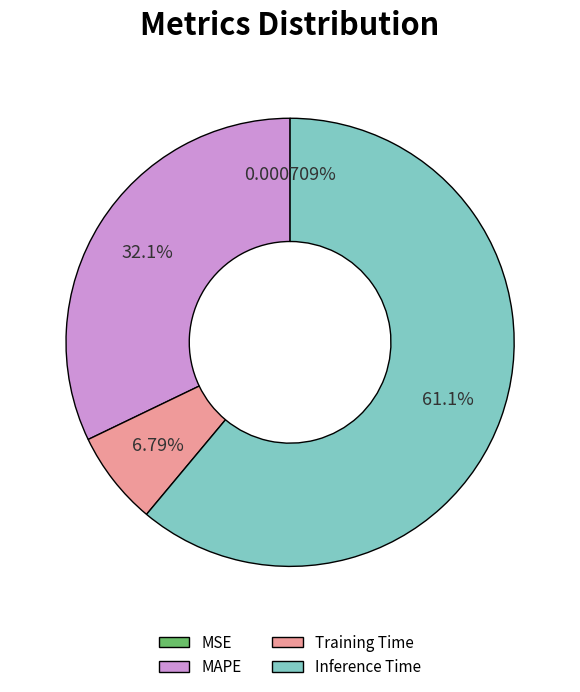

To the nearest percent, what is the difference between the largest and smallest slice percentages?

61%